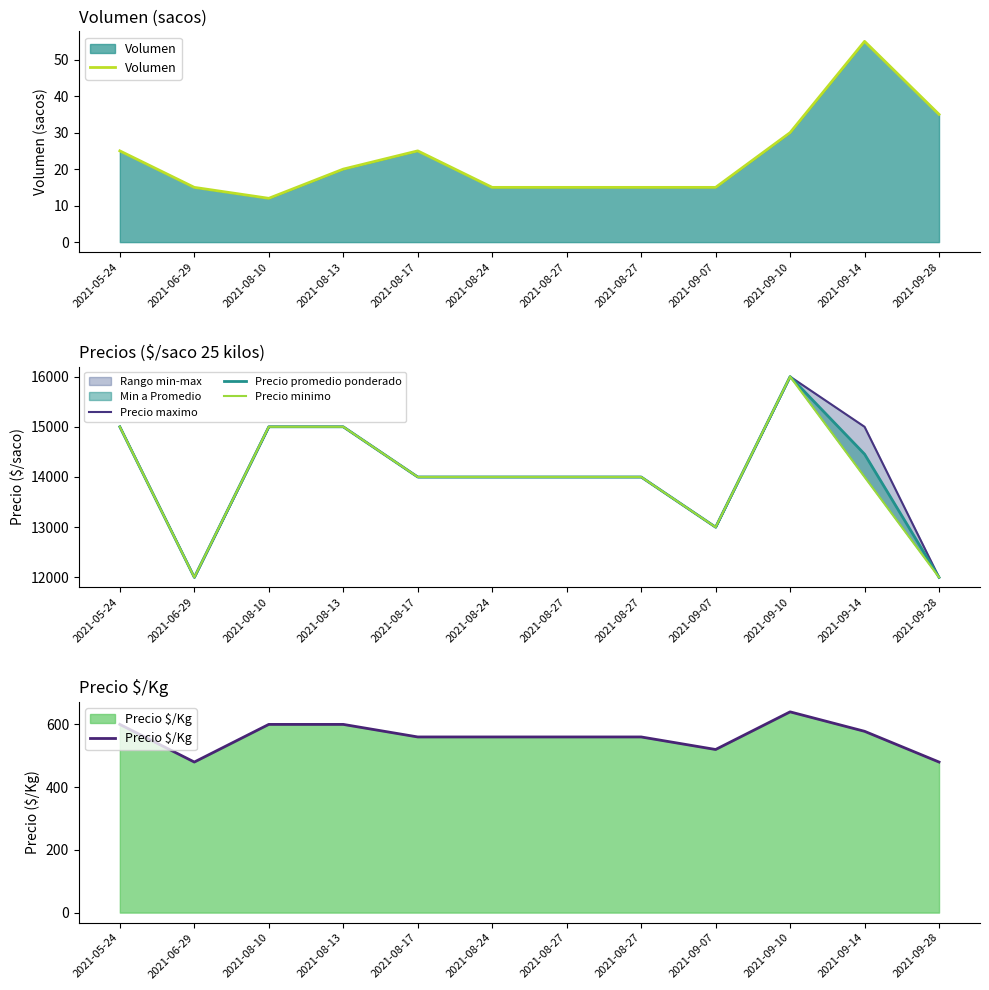

Does the chart display data point markers on the line(s)?

No